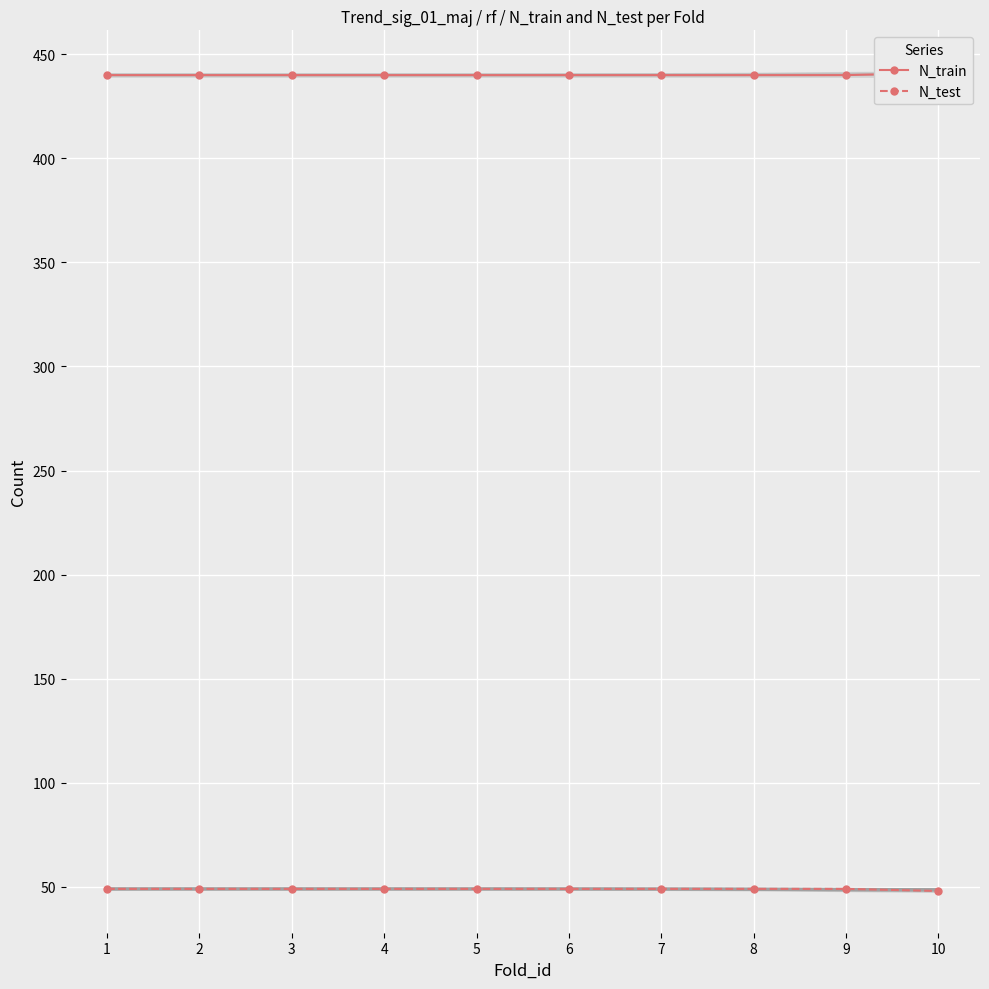

What is the average value of the N_train series?

440